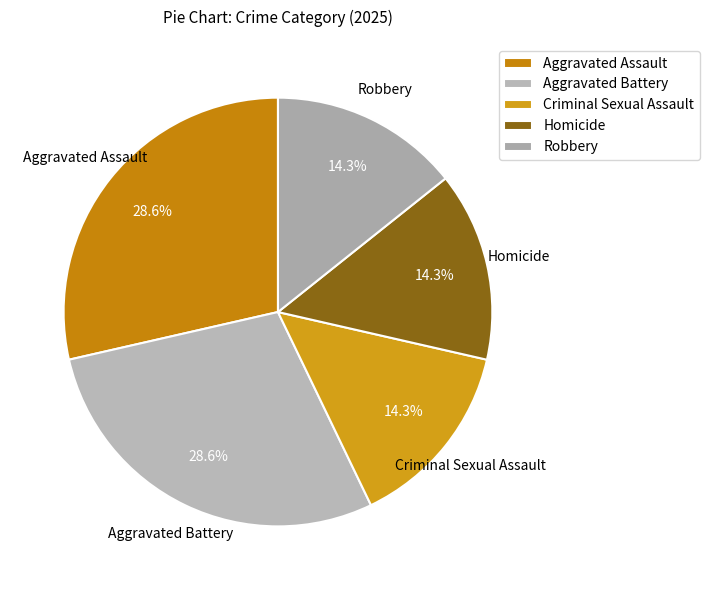

How many segments does this pie chart have?

5